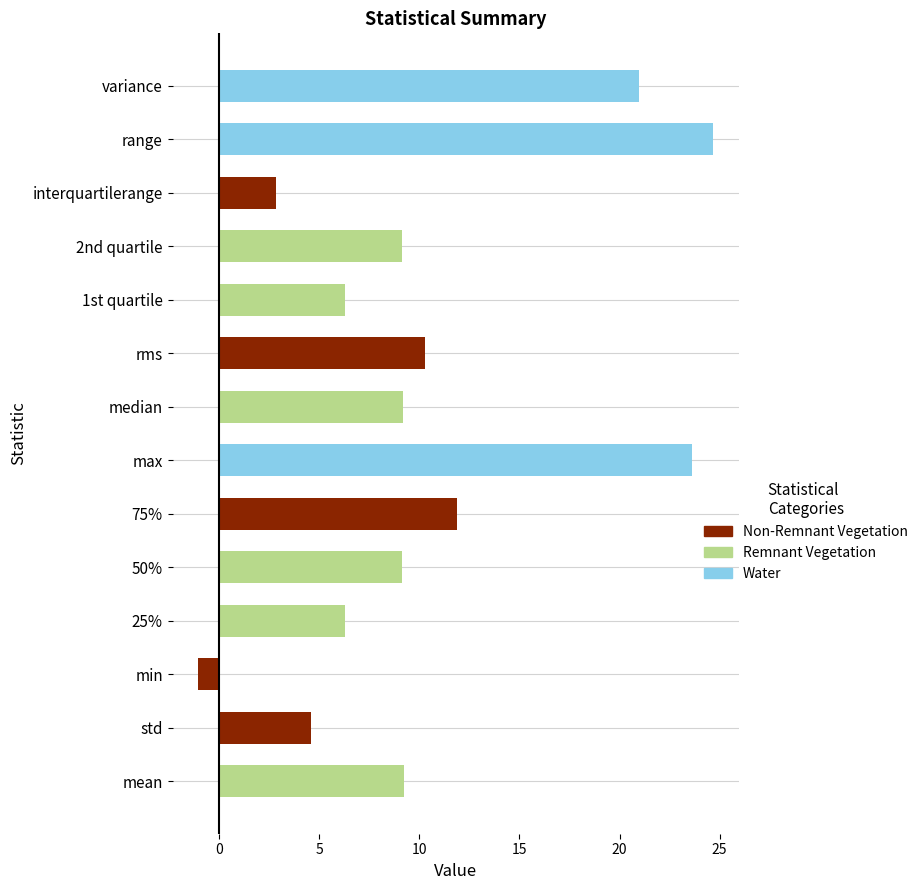

Read the value at 75%.

11.9